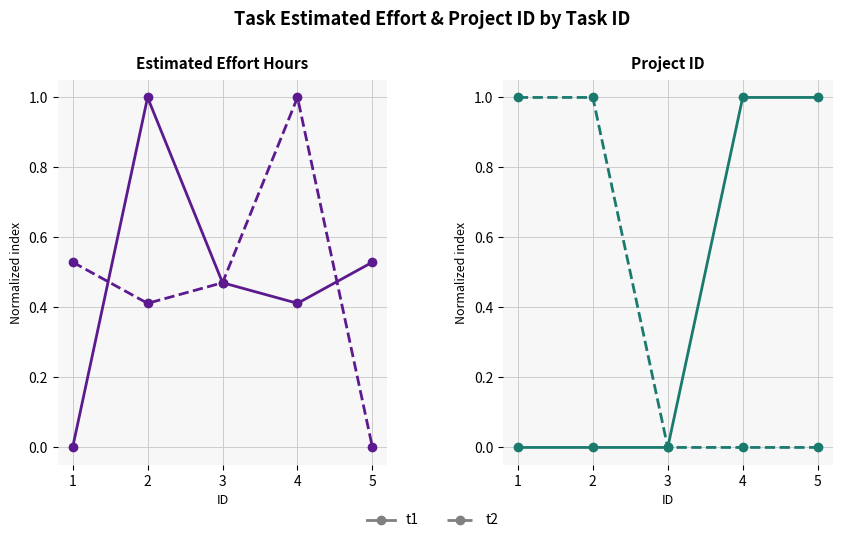

Does the chart display data point markers on the line(s)?

Yes